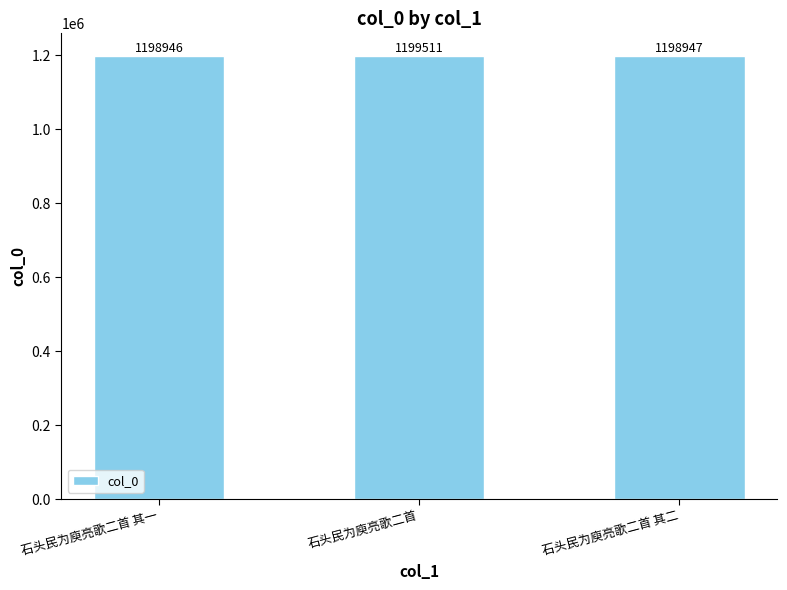

What position from the left is 石头民为庾亮歌二首?

2